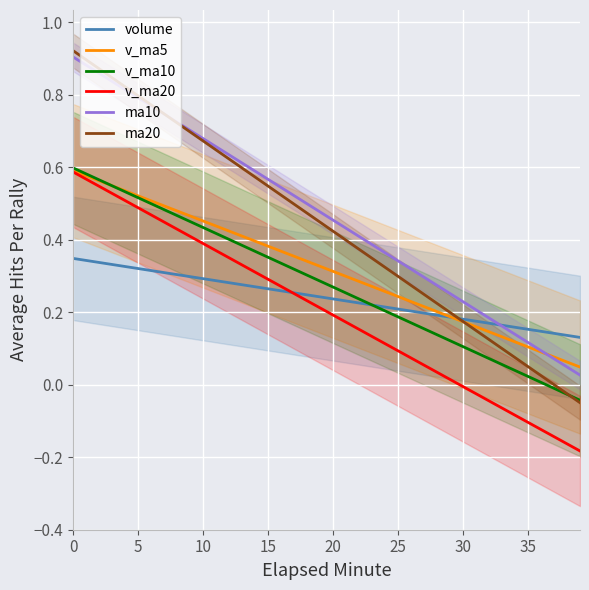

What is the total value across all series at 24?

1.5